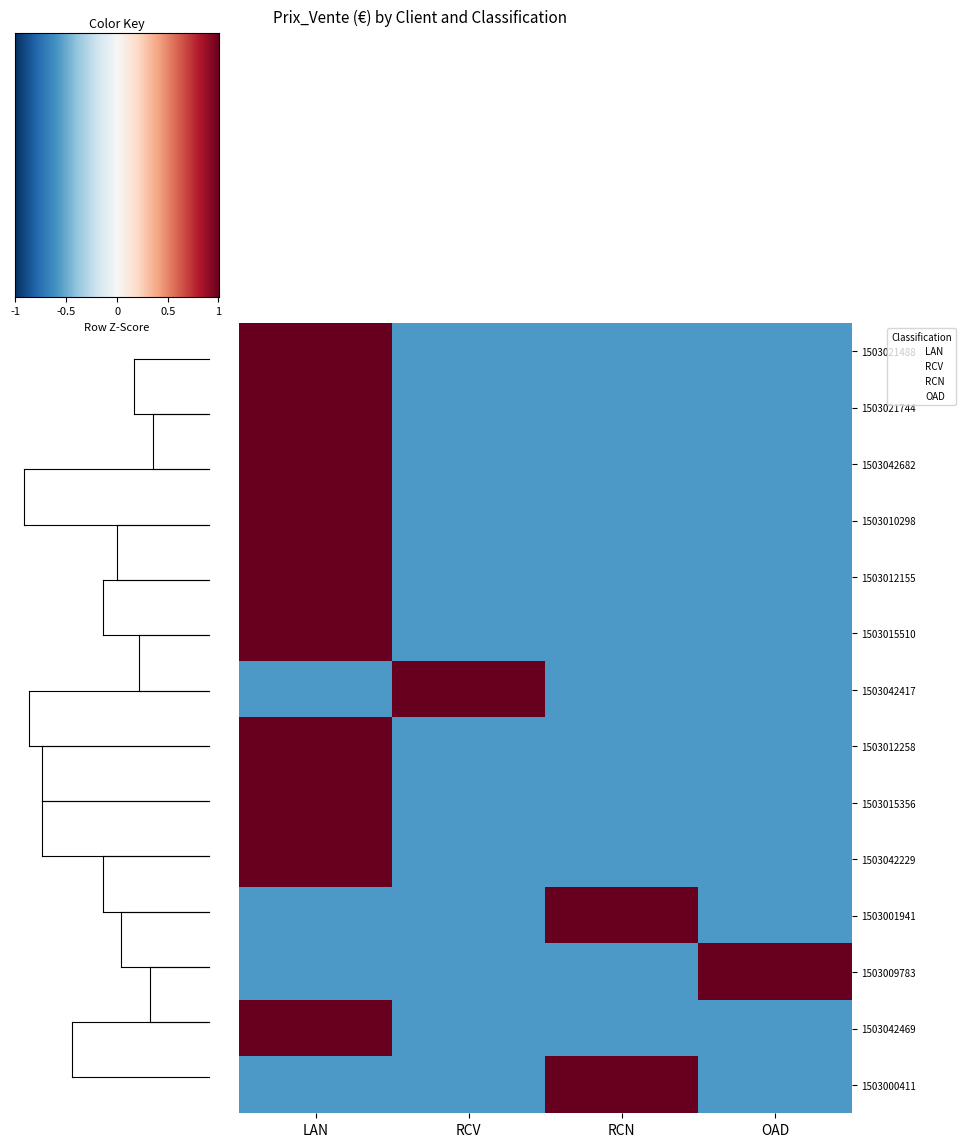

What is the highest value of the 1503015356 series?

1.7